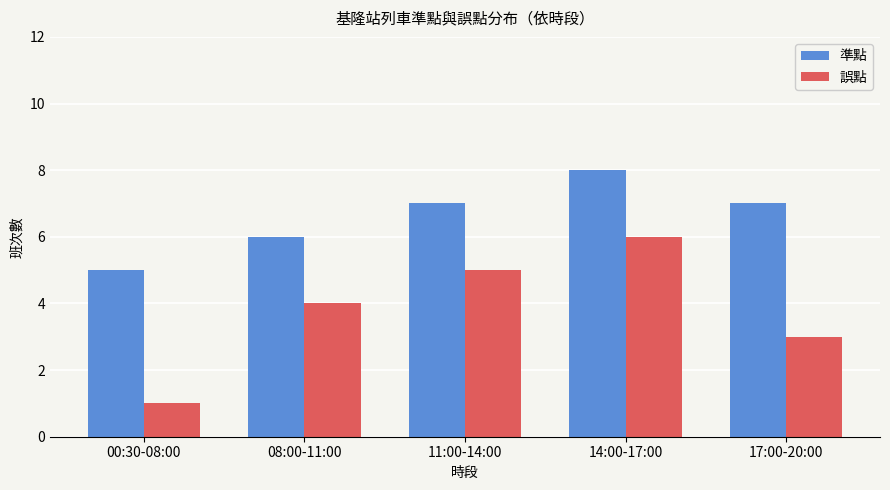

What position from the right is 00:30-08:00?

5